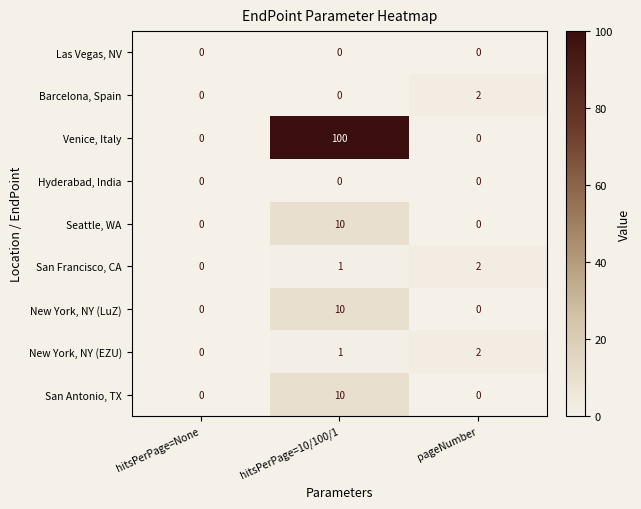

Count the New York, NY (LuZ) values in the range 0 to 10.

3